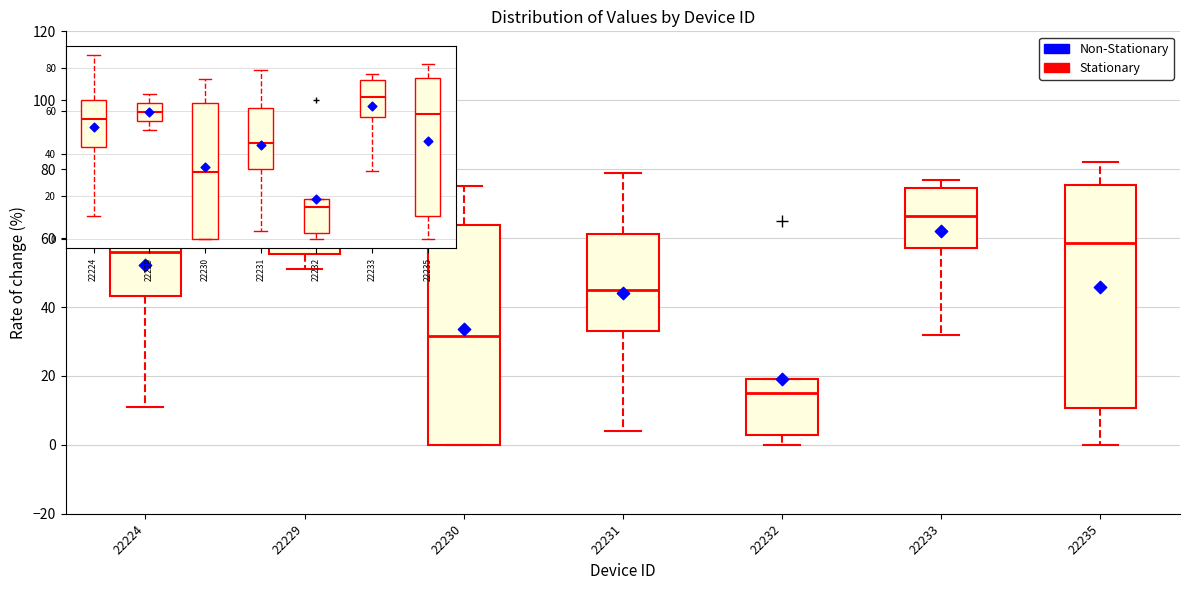

Which box has the lowest median line?

22232